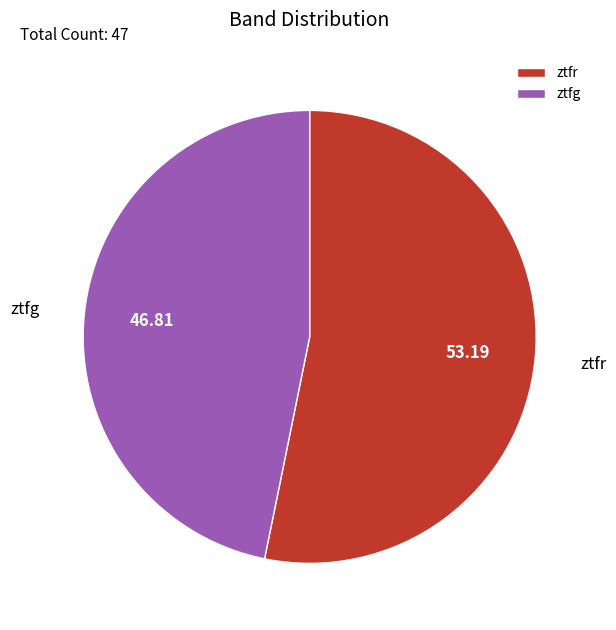

Which category has the smallest portion of the pie?

ztfg